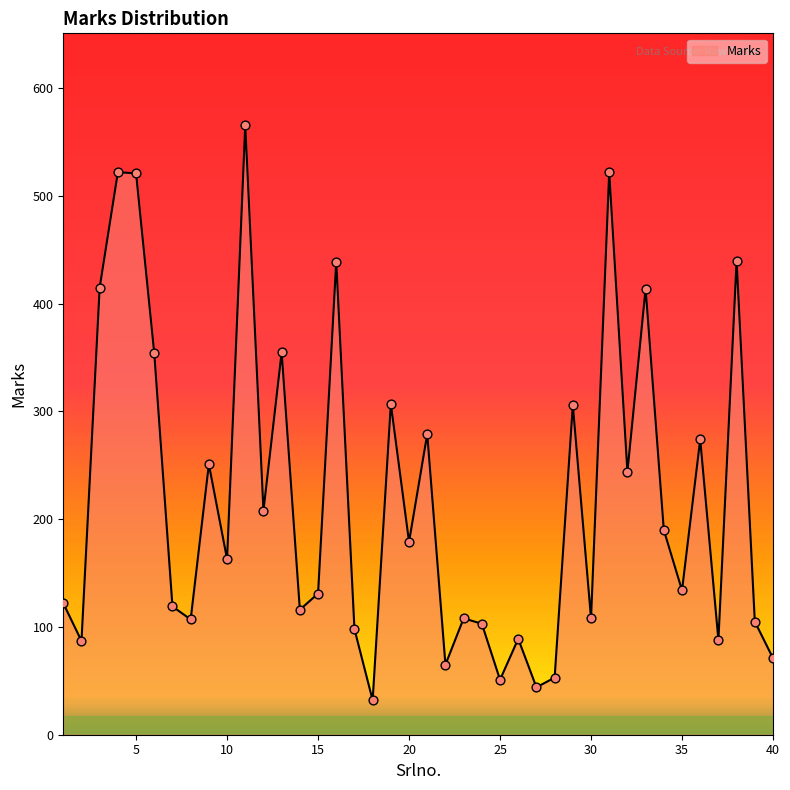

What is the greatest value displayed?

566